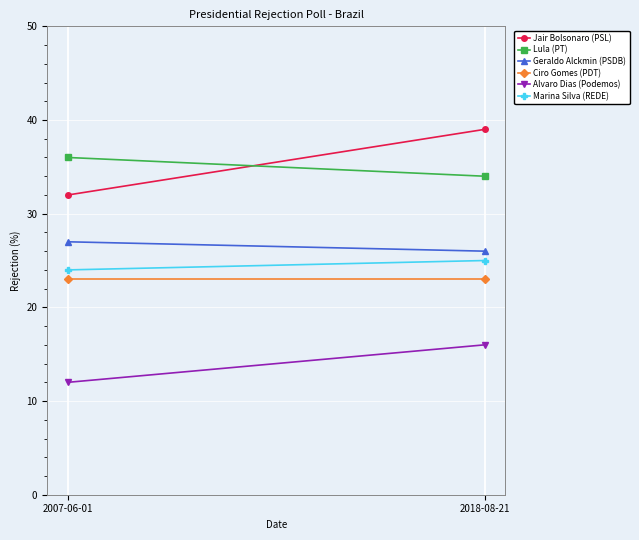

Which label corresponds to the smallest value in the chart?

2007-06-01